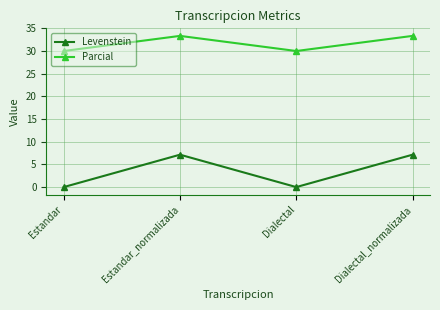

What value does the Parcial series have at Dialectal_normalizada?

33.3